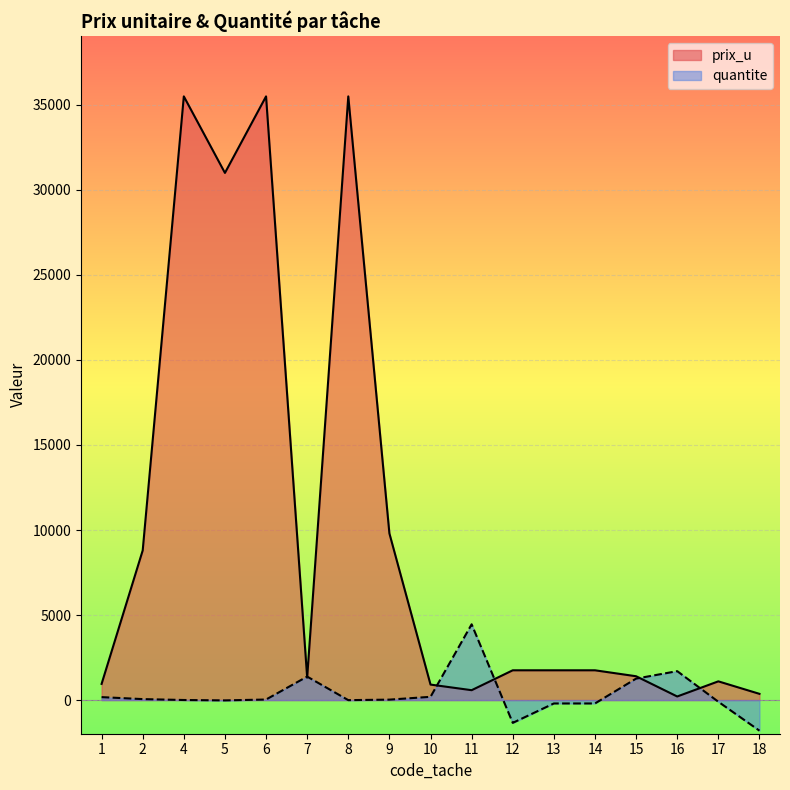

Is it true that quantite equals 250 at 1?

False